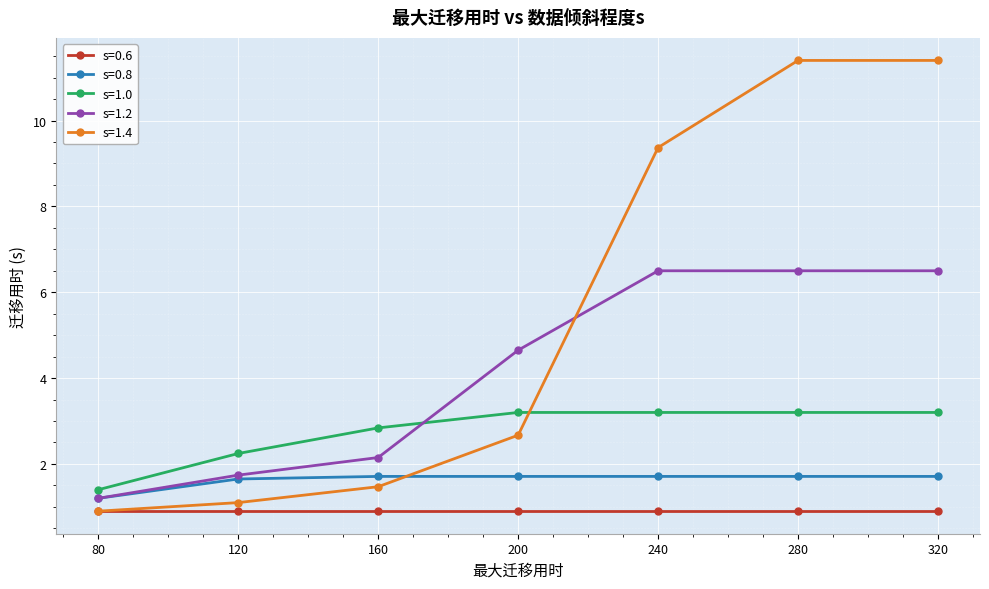

How many lines are shown in the chart?

5